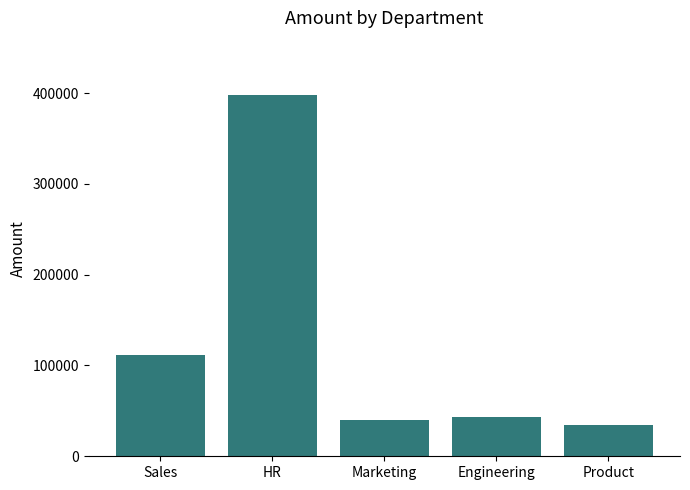

Reading left to right, list all the values displayed in this chart.

112000	398000	40000	43500	34000